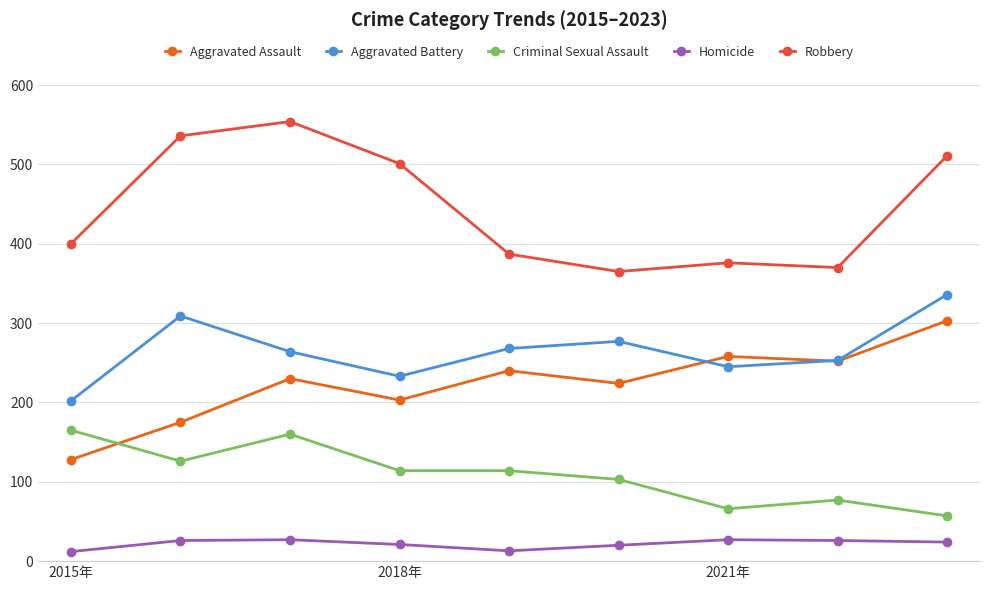

True or false: Homicide has more than 1 points higher than both neighbors.

True